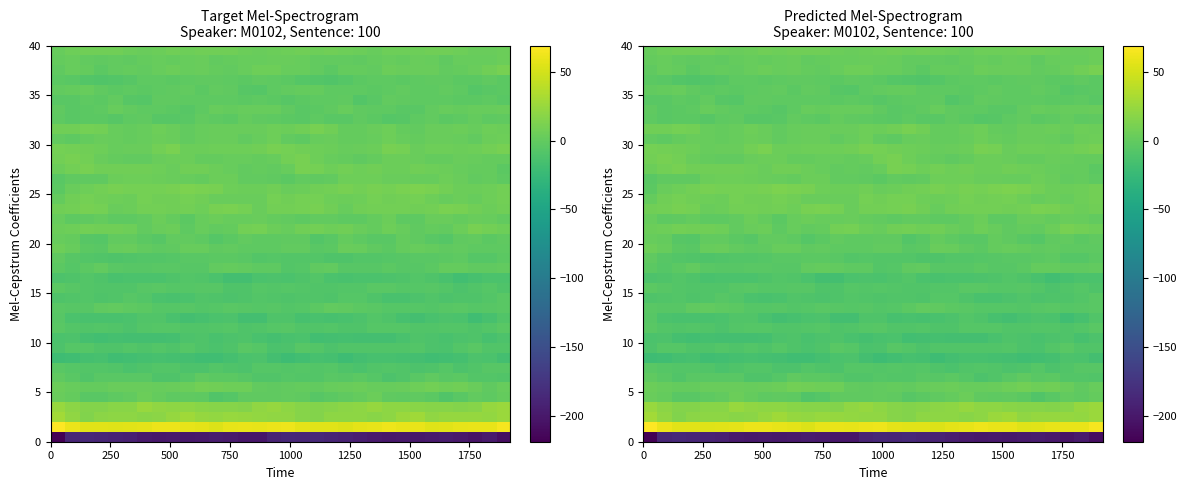

Count the number of data series in this chart.

40